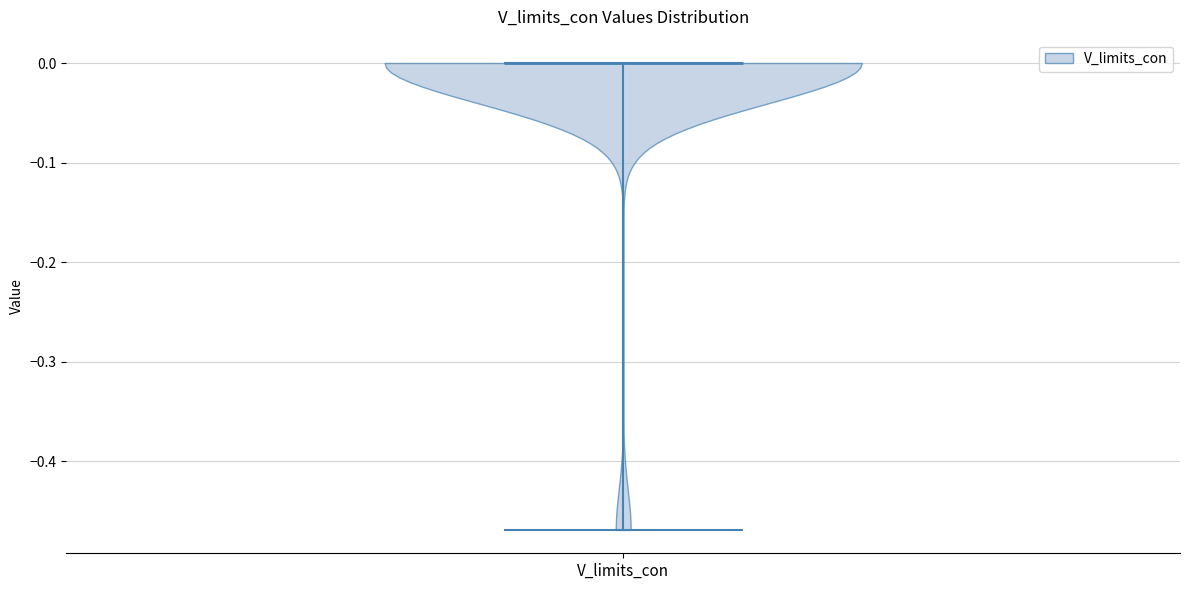

Read this violin plot against the y-axis: where its median line is, and the lowest and highest points the violin reaches. The values are not printed on the chart, so give them approximately, as read against the axis.

median line 0.00, lowest point -0.47, highest point 0.00